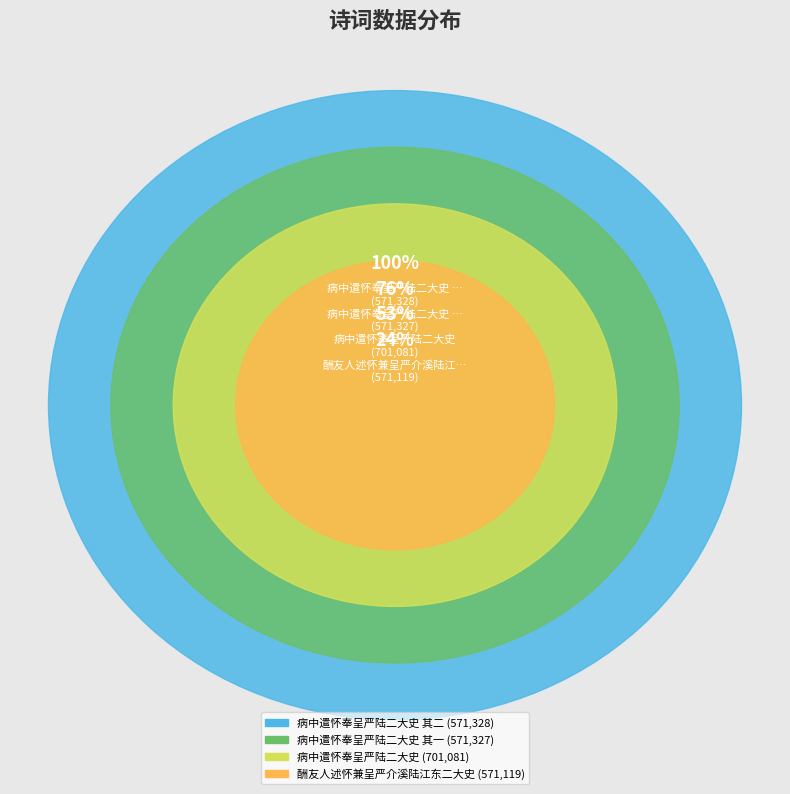

Which category has the biggest portion of the pie?

病中遣怀奉呈严陆二大史